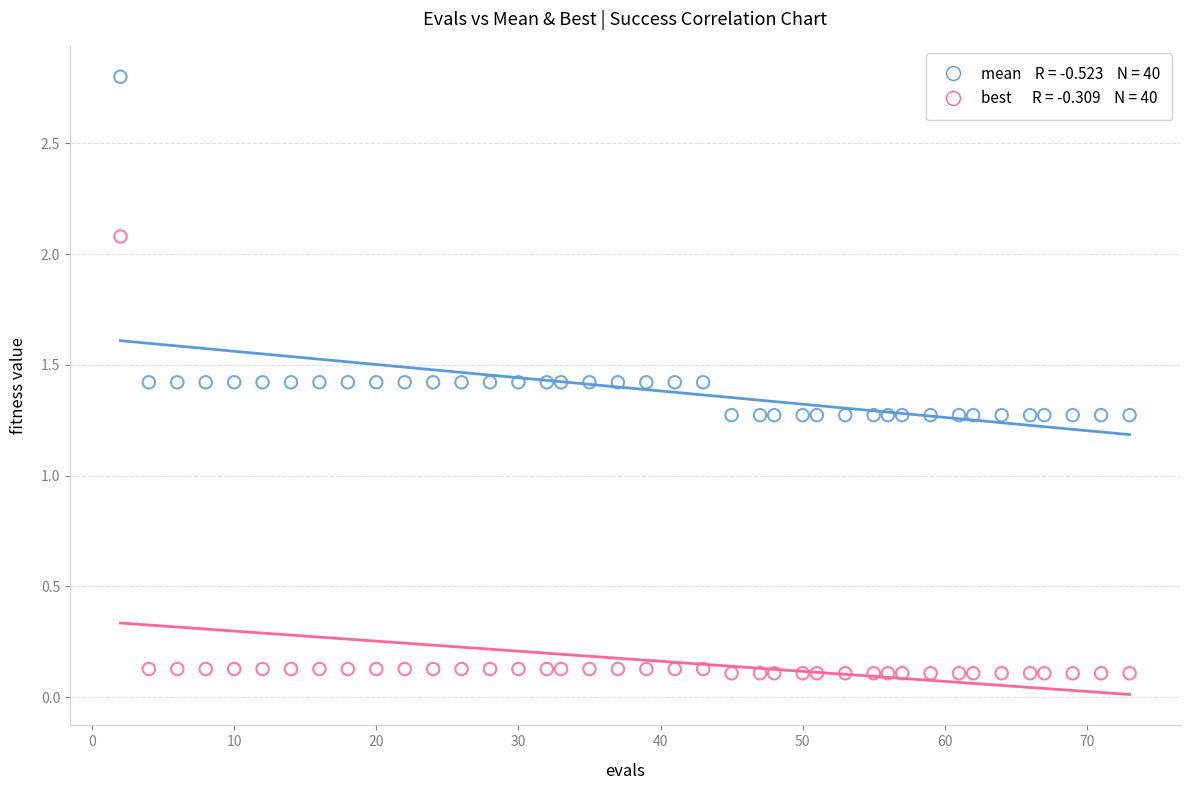

Across all data points, what is the range of X values (max minus min)?

71.0